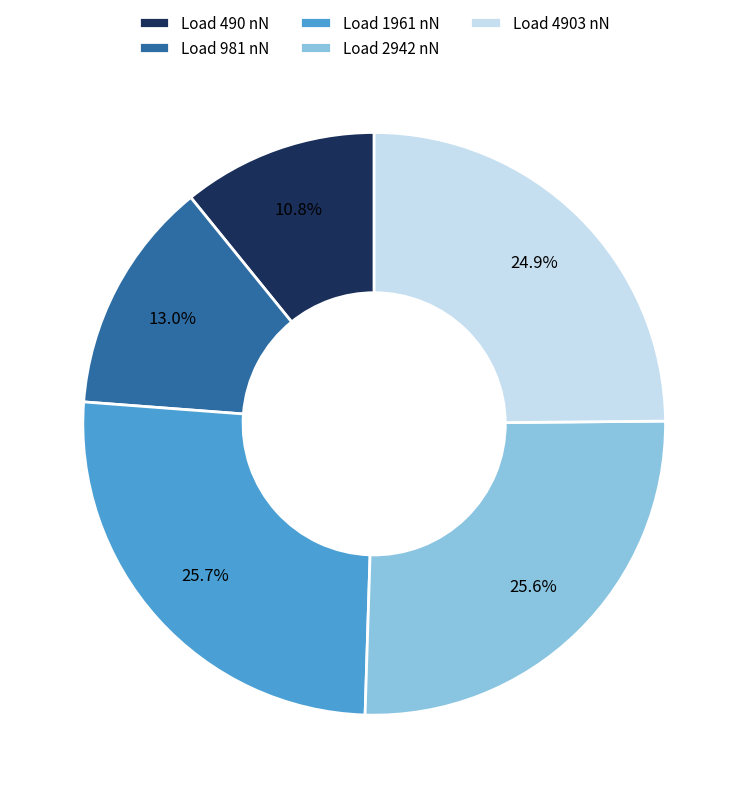

What percentage do Load 981 nN and Load 2942 nN together represent?

38.6%